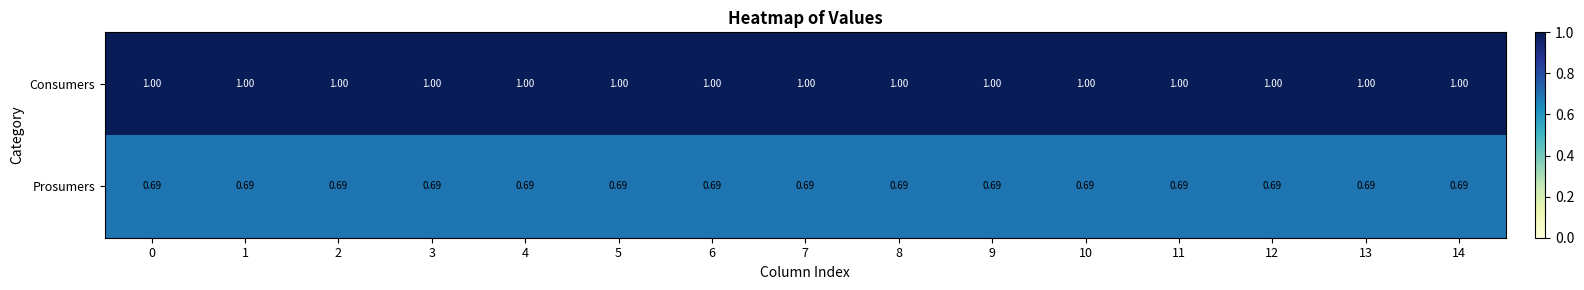

Is the value of Consumers at 11 greater than the value of Prosumers at 8?

Yes